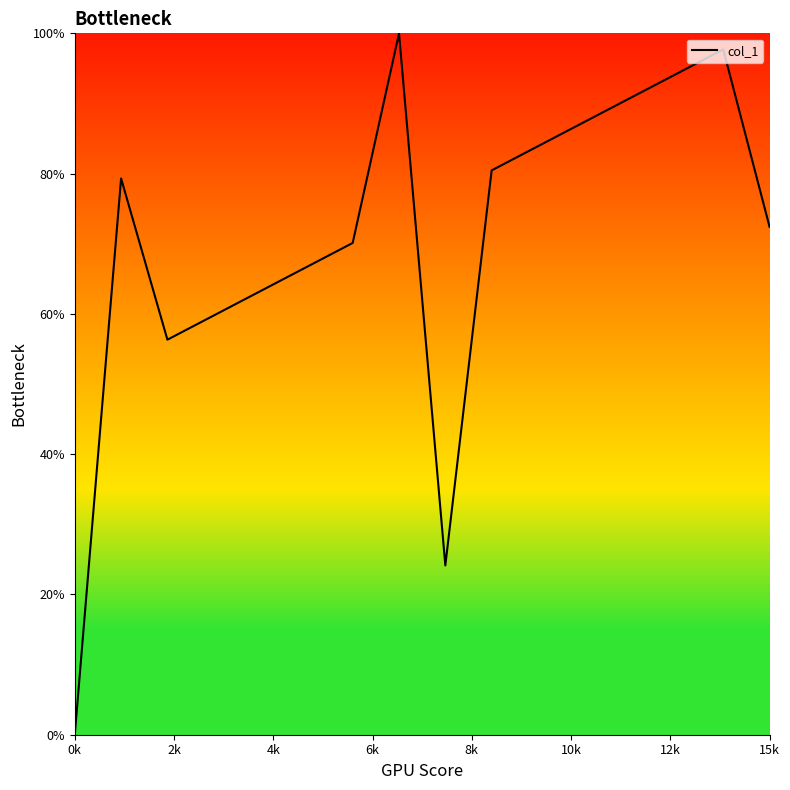

What is the difference between the maximum and minimum values?

100.0